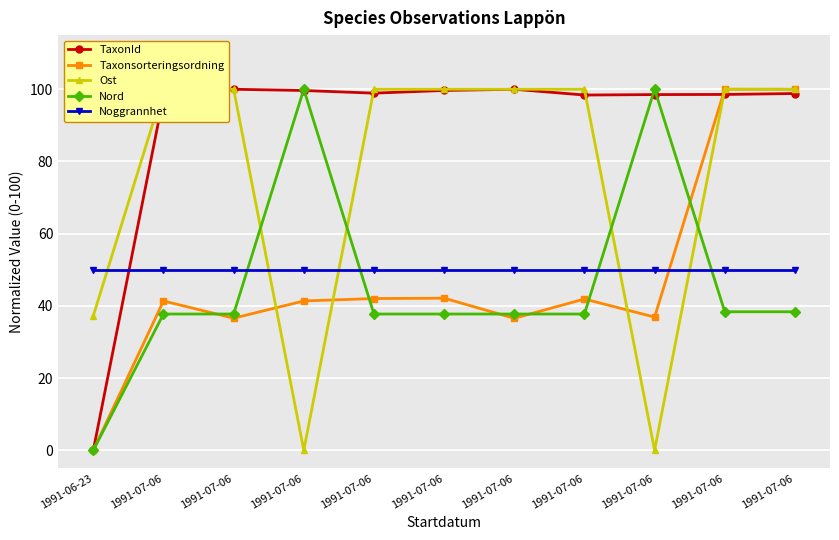

Where does the TaxonId series first go above 98?

1991-07-06